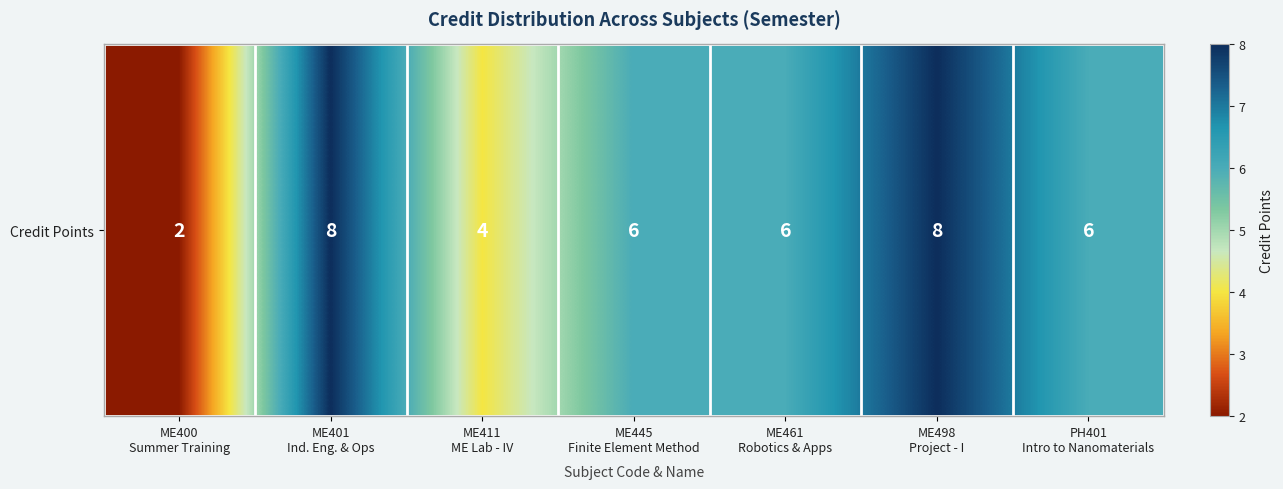

How many data points are less than 6?

2